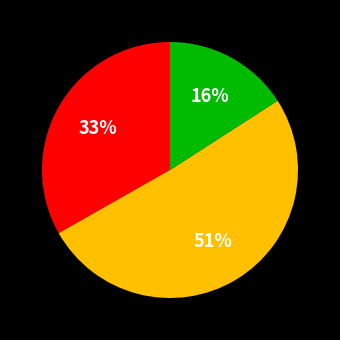

To the nearest percent, what is the difference between the largest and smallest slice percentages?

35%